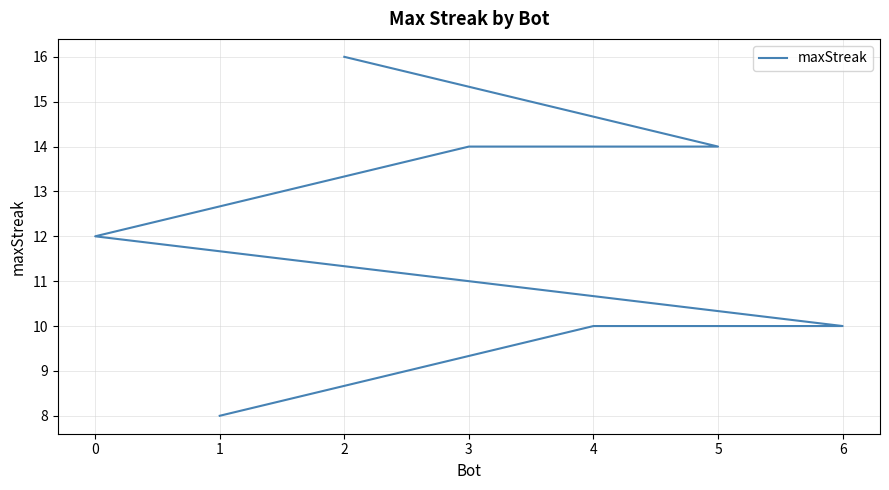

Count the number of categories in the chart.

7